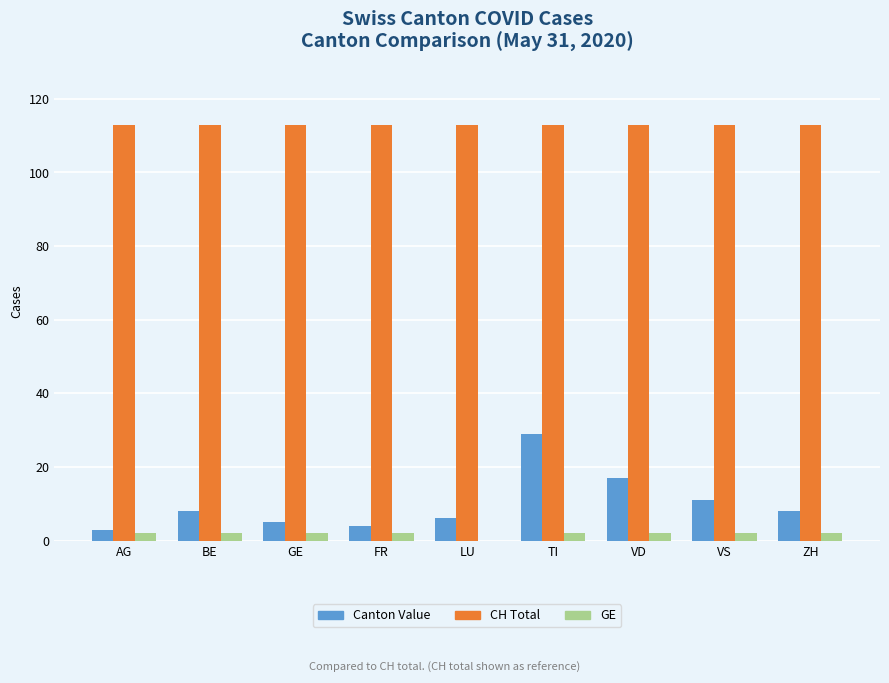

Which series has the largest total across all categories?

CH Total